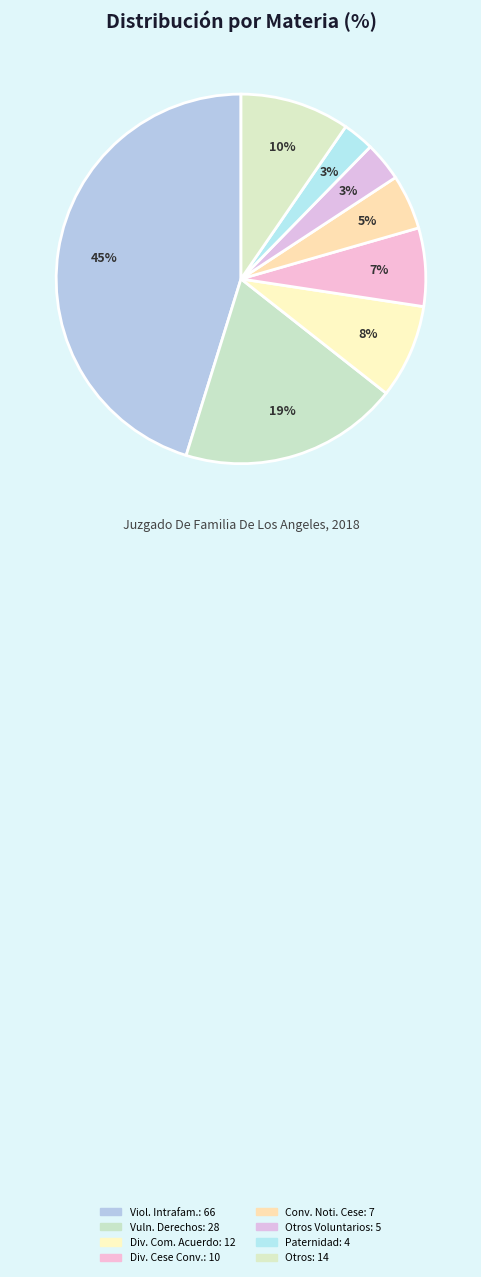

Is there any slice that represents more than half of the pie?

No